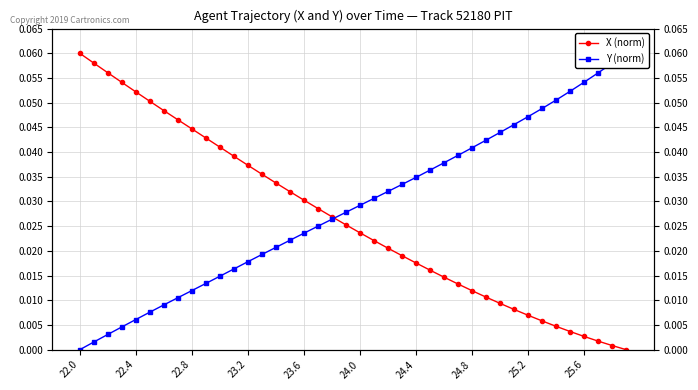

Reading left to right, extract all data points from this chart.

X (norm): 0.1	0.1	0.1	0.1	0.1	0.1	0.0	0.0	0.0	0.0	0.0	0.0	0.0	0.0	0.0	0.0	0.0	0.0	0.0	0.0	0.0	0.0	0.0	0.0	0.0	0.0	0.0	0.0	0.0	0.0	0.0	0.0	0.0	0.0	0.0	0.0	0.0	0.0	0.0	0.0
Y (norm): 0.0	0.0	0.0	0.0	0.0	0.0	0.0	0.0	0.0	0.0	0.0	0.0	0.0	0.0	0.0	0.0	0.0	0.0	0.0	0.0	0.0	0.0	0.0	0.0	0.0	0.0	0.0	0.0	0.0	0.0	0.0	0.0	0.0	0.0	0.1	0.1	0.1	0.1	0.1	0.1